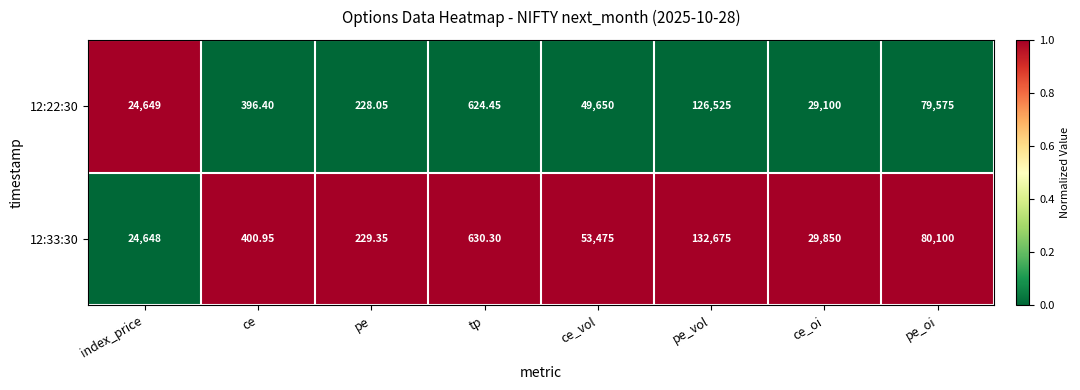

What is the total value across all series at pe_vol?

259200.0